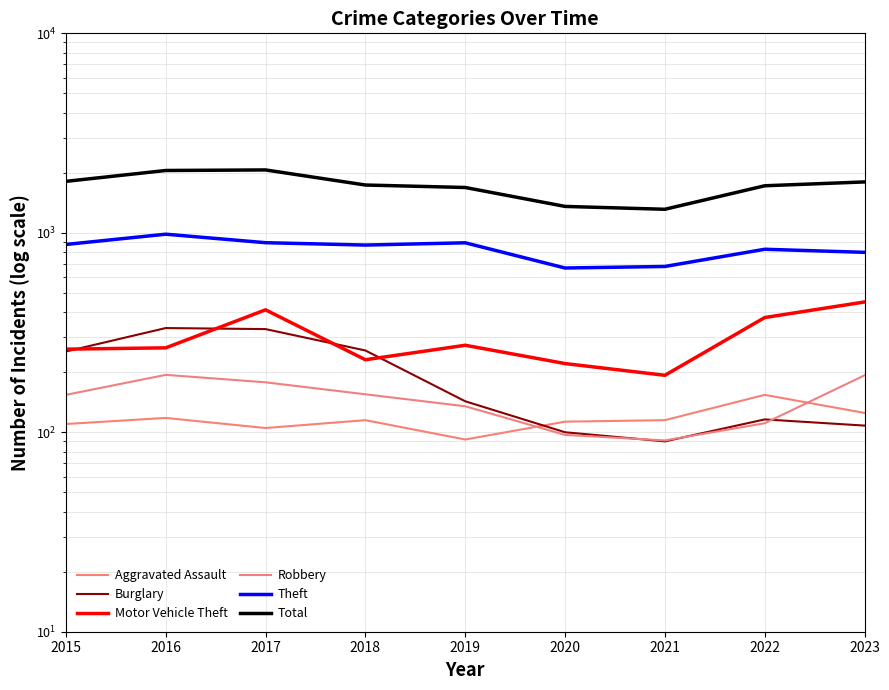

True or false: Aggravated Assault and Motor Vehicle Theft intersect in this chart.

False